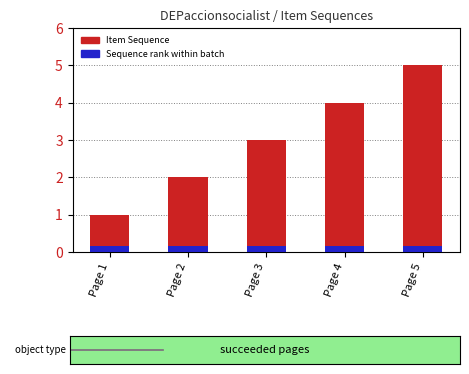

How many bars are there in each group?

2